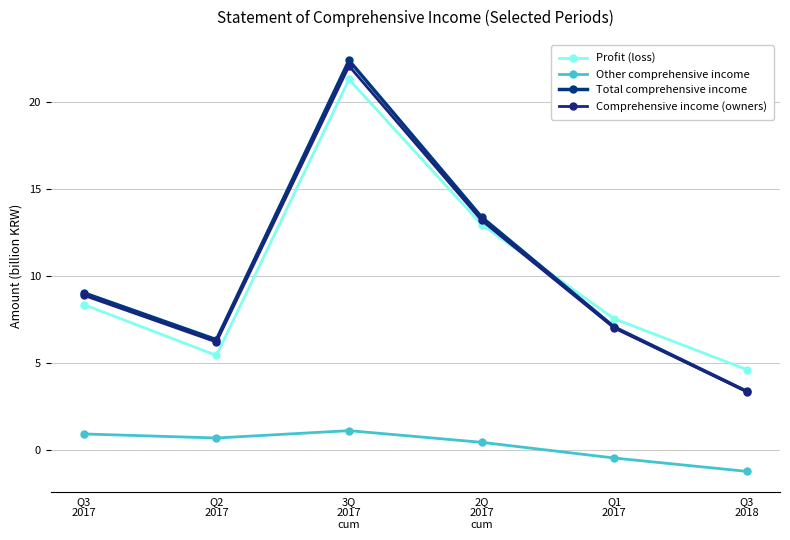

True or false: Total comprehensive income has more than 2 points higher than both neighbors.

False